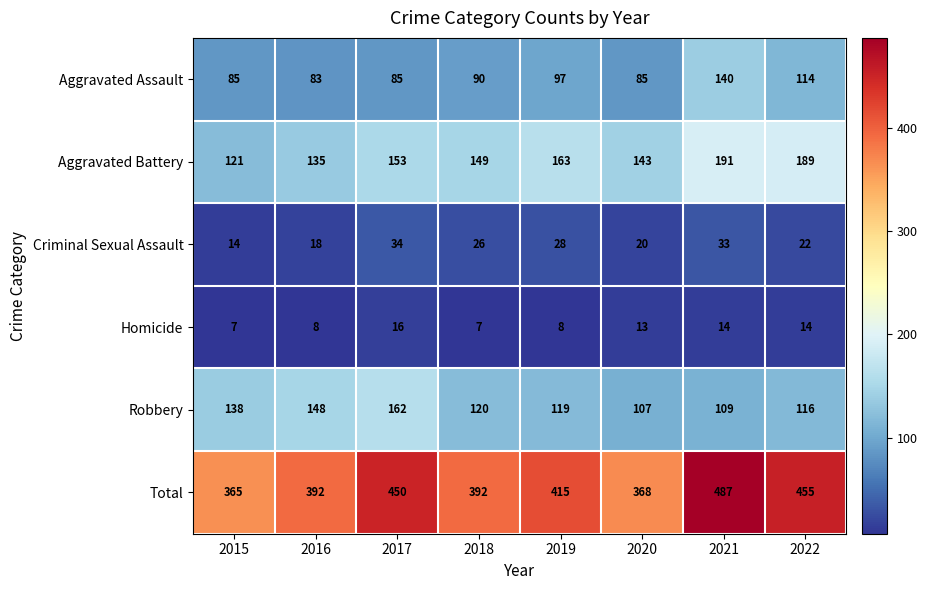

What is the difference between the maximum and minimum values in the Aggravated Assault series?

57